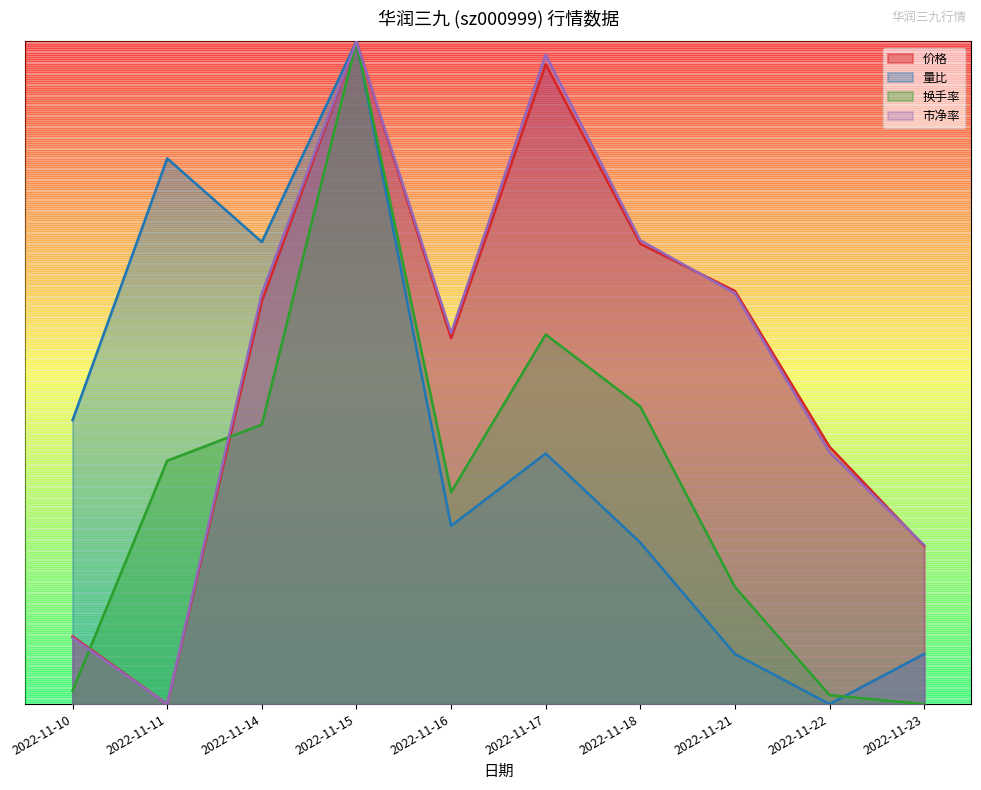

How many lines are shown in the chart?

4